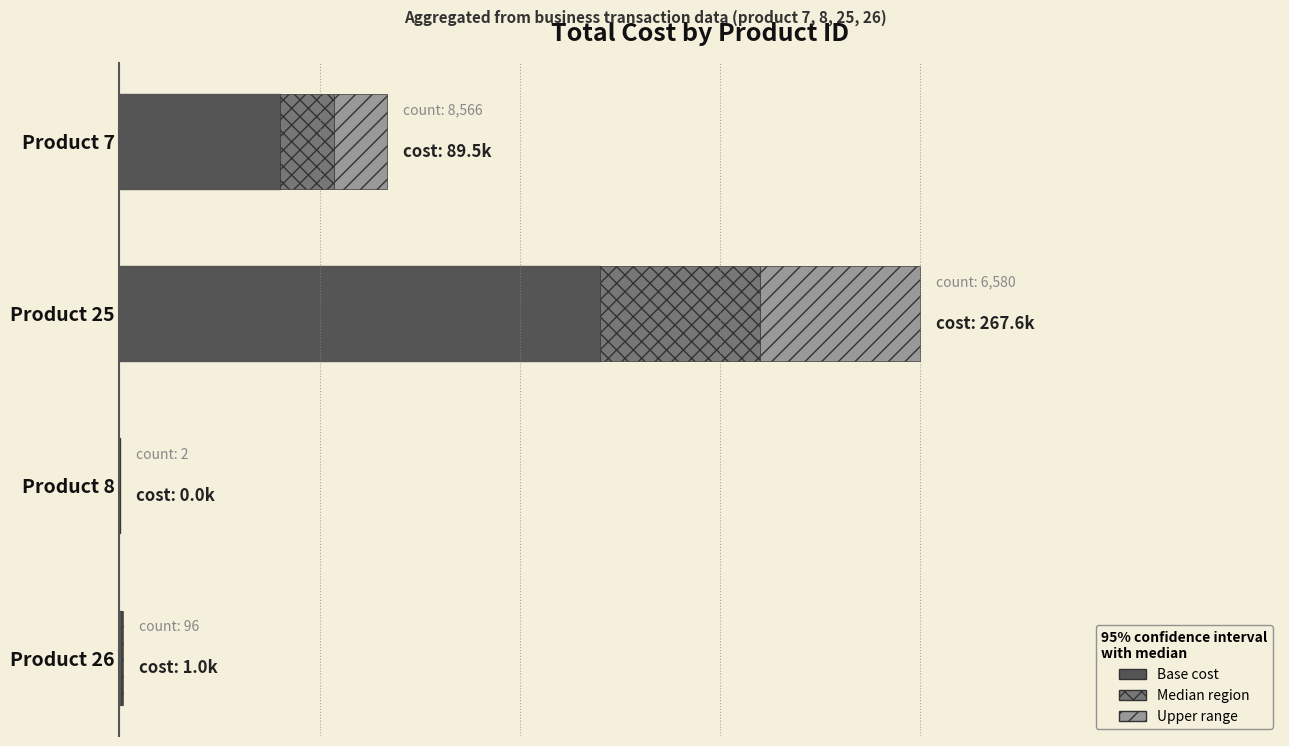

What is the average value?

53.7